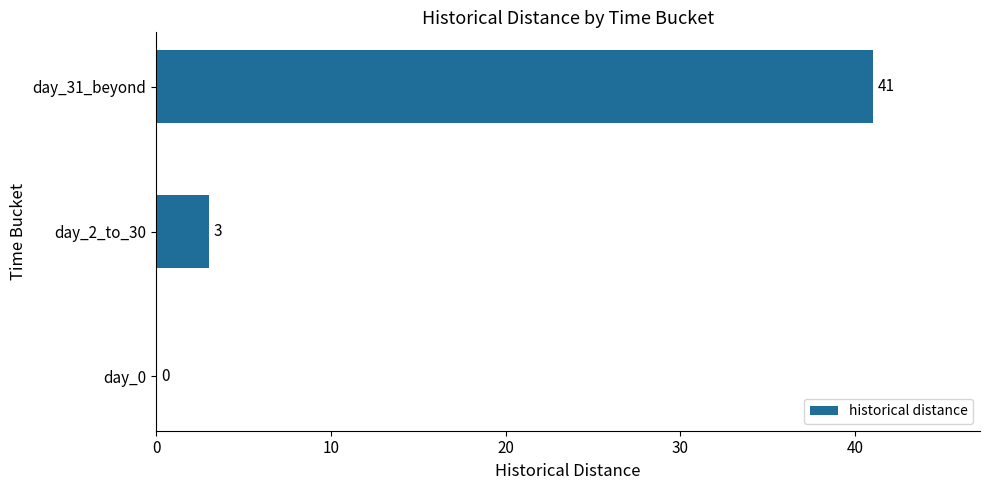

Are the bars horizontal?

Yes